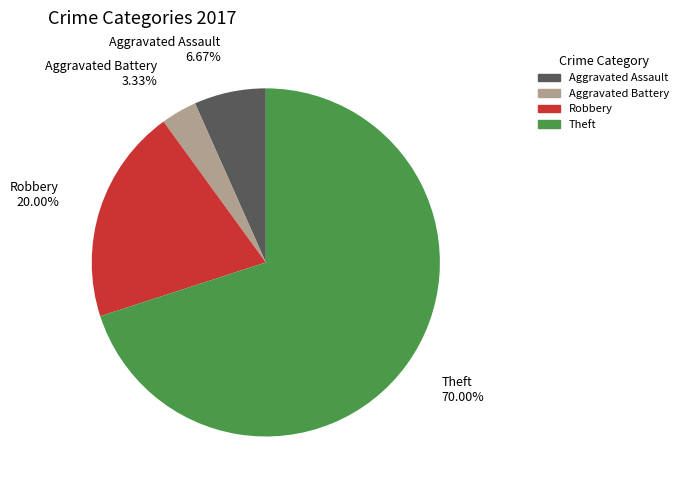

Approximately how many times larger is the value at Aggravated Battery compared to Aggravated Assault?

0.5